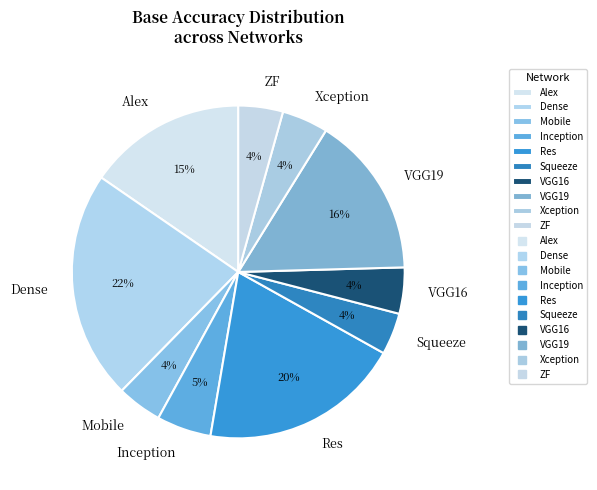

The Dense slice represents 16% of the pie. True or false?

False